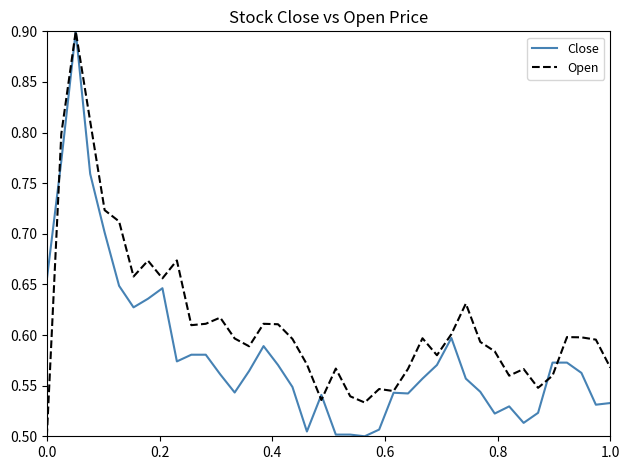

Is this an area chart (filled region under the line)?

No